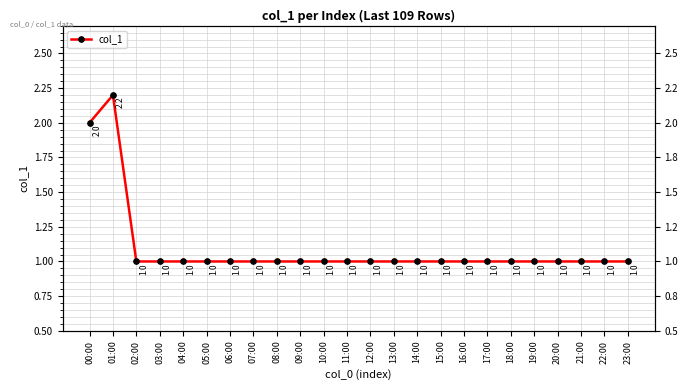

Rank the categories by value from highest to lowest.

01:00, 00:00, 02:00, 03:00, 04:00, 05:00, 06:00, 07:00, 08:00, 09:00, 10:00, 11:00, 12:00, 13:00, 14:00, 15:00, 16:00, 17:00, 18:00, 19:00, 20:00, 21:00, 22:00, 23:00